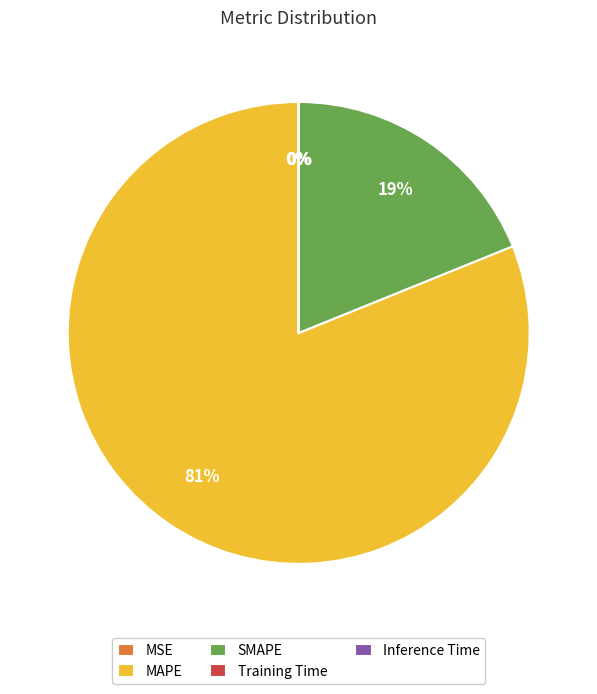

Is there a majority slice in this chart?

Yes